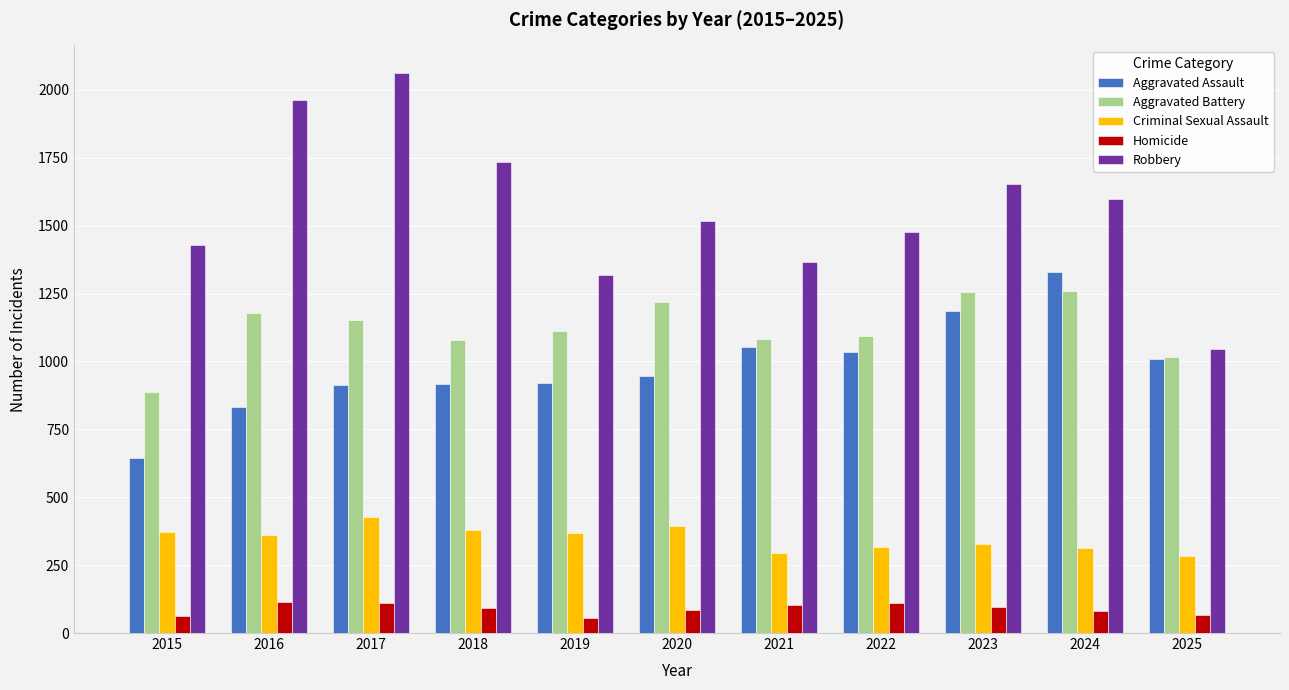

Are the bars horizontal?

No